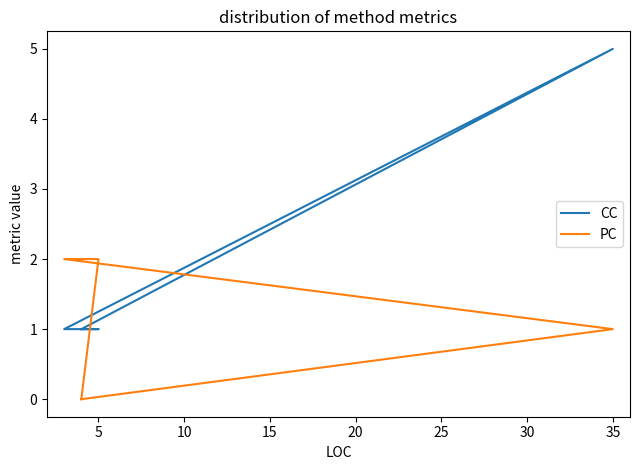

After their last crossing, which series has the higher values: CC or PC?

CC